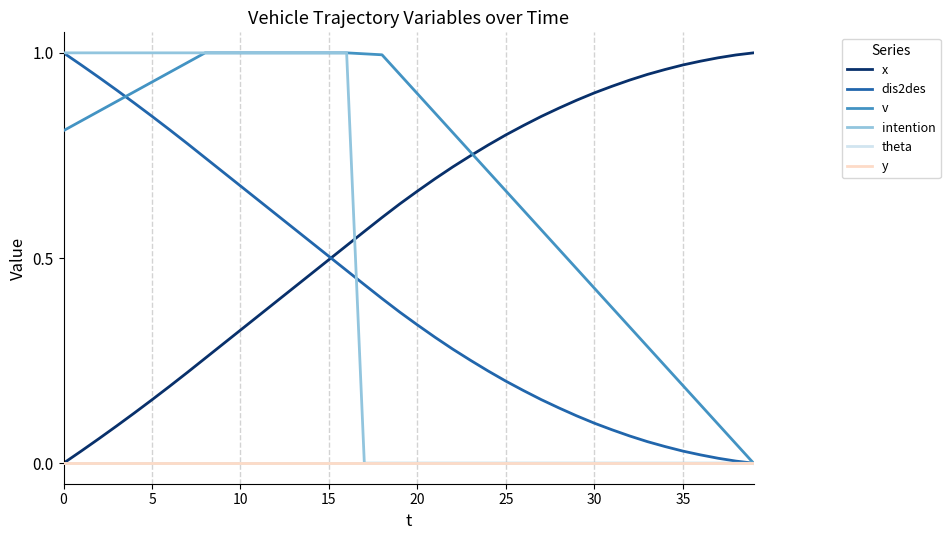

True or false: y and v cross at least once.

False